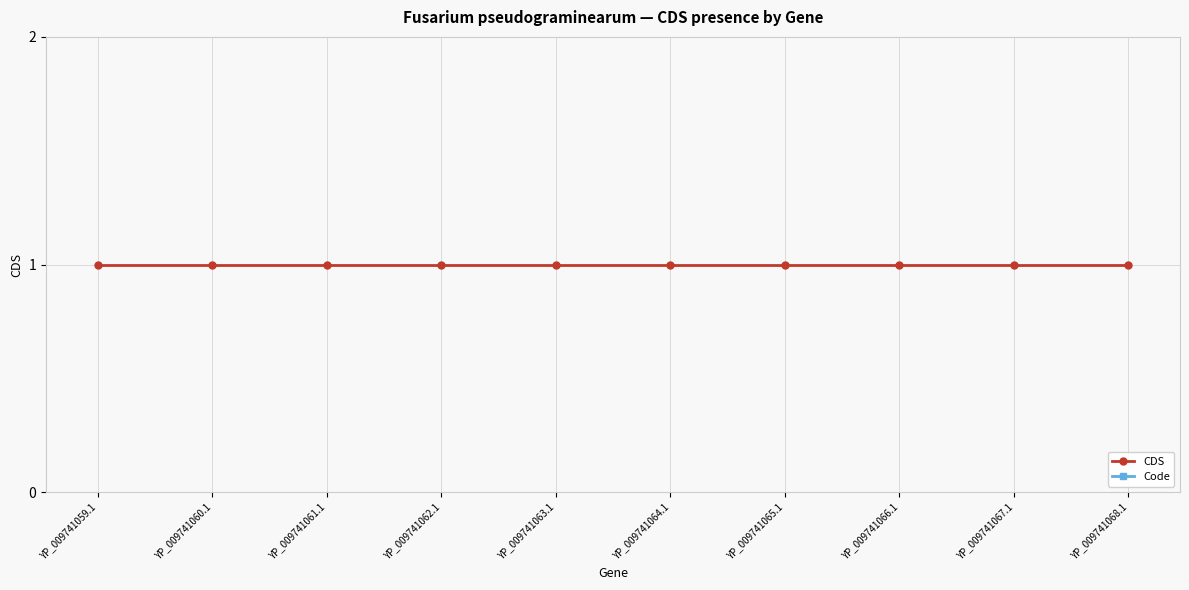

How many lines are shown in the chart?

2